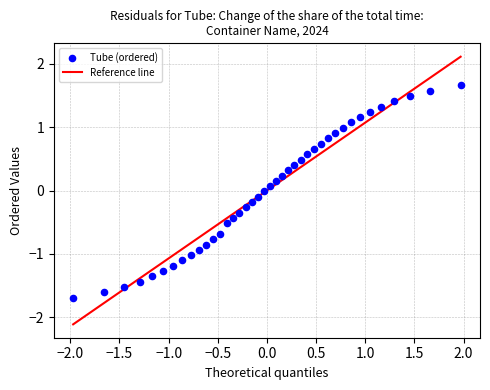

What is the range of X values (max minus min)?

3.9